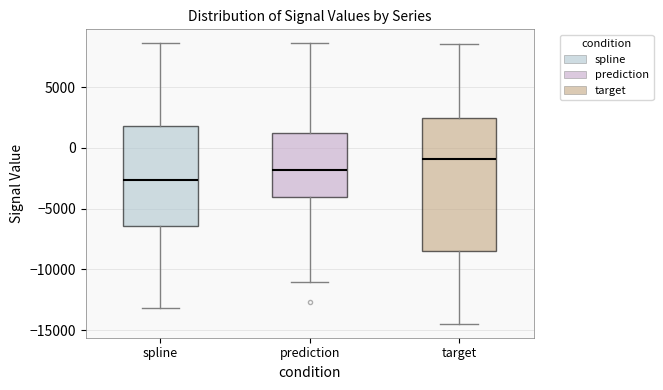

Comparing the boxes themselves (not the whiskers), which one is the tallest?

target